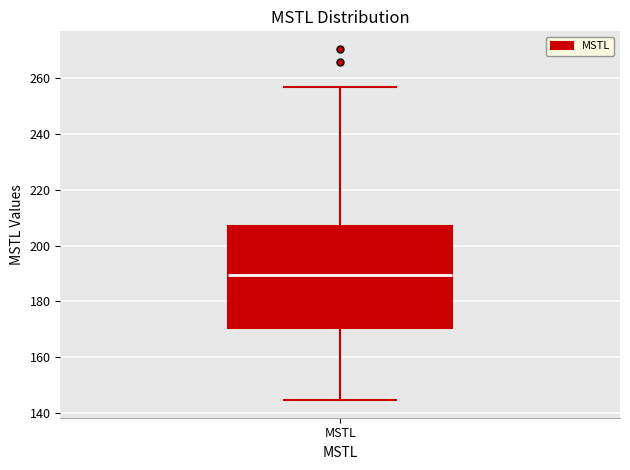

Where is the lower edge of the box for MSTL on the y-axis? The values are not printed on the chart, so give them approximately, as read against the axis.

170